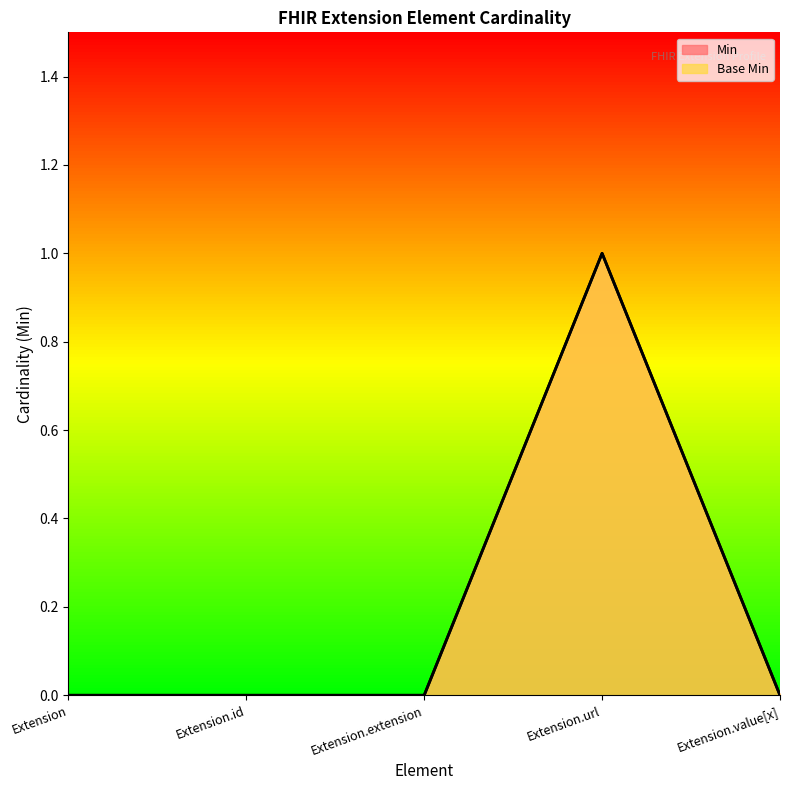

Reading left to right, extract all data points from this chart.

Min: Extension=0	Extension.id=0	Extension.extension=0	Extension.url=1	Extension.value[x]=0
Base Min: Extension=0	Extension.id=0	Extension.extension=0	Extension.url=1	Extension.value[x]=0